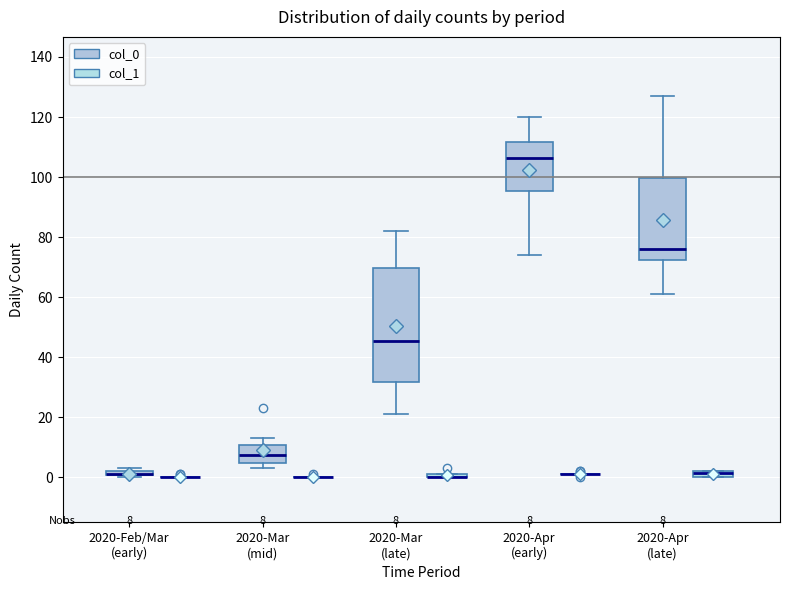

Which box is the tallest, from its lower edge to its upper edge?

2020-Mar (late) (col_0)